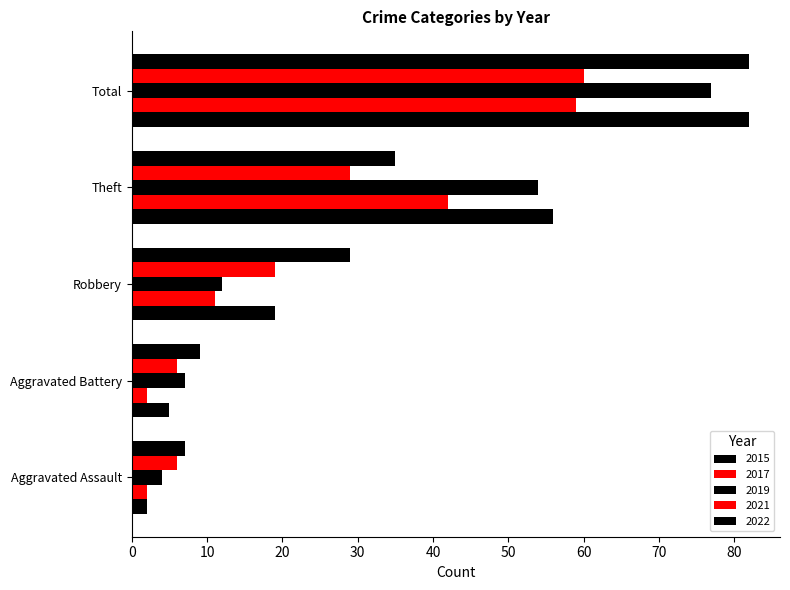

What is the value of the 2015 bar at the 4th from the left?

56